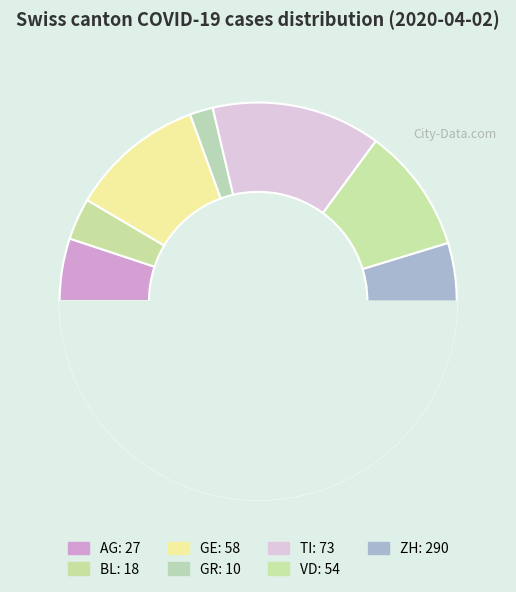

True or false: GR accounts for 1% of the total.

False